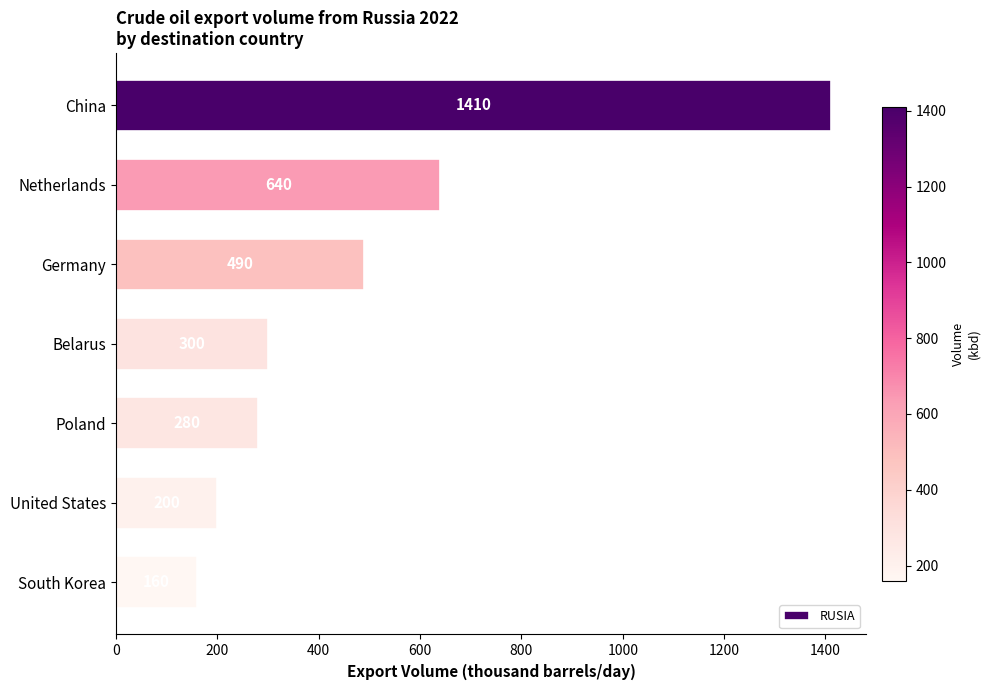

Rank the categories by value from highest to lowest.

China, Netherlands, Germany, Belarus, Poland, United States, South Korea